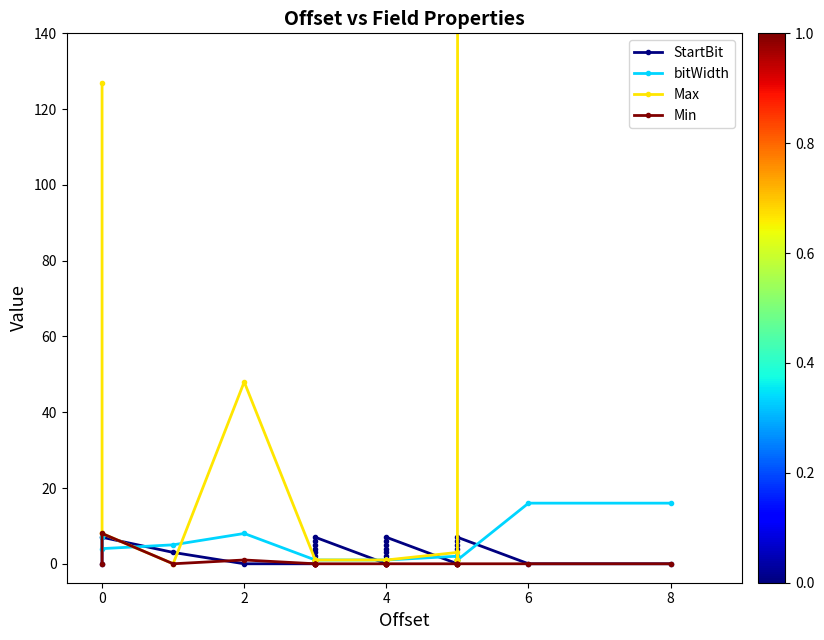

Does the chart display data point markers on the line(s)?

Yes